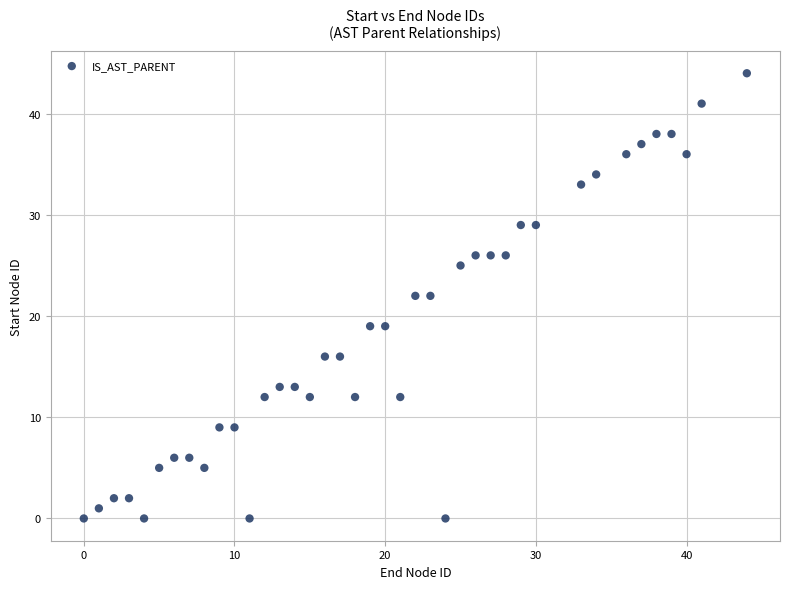

What is the range of Y values (max minus min)?

44